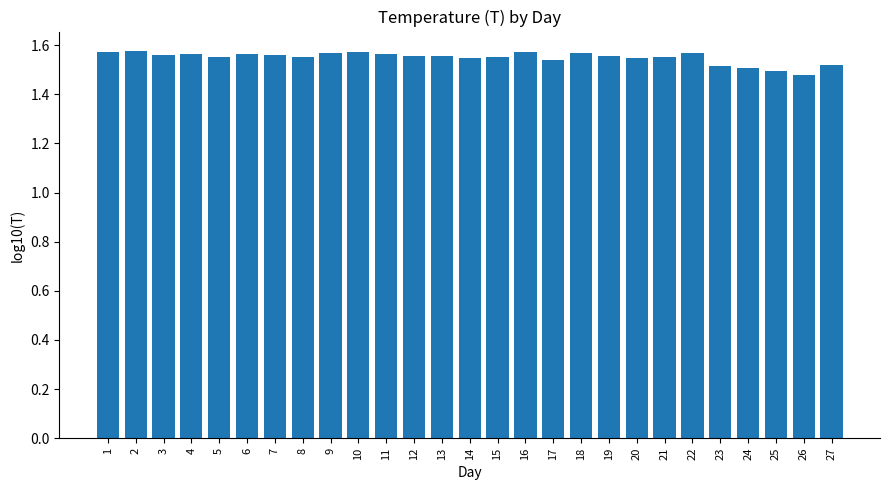

True or false: the data shows 1.5 at 24.

True